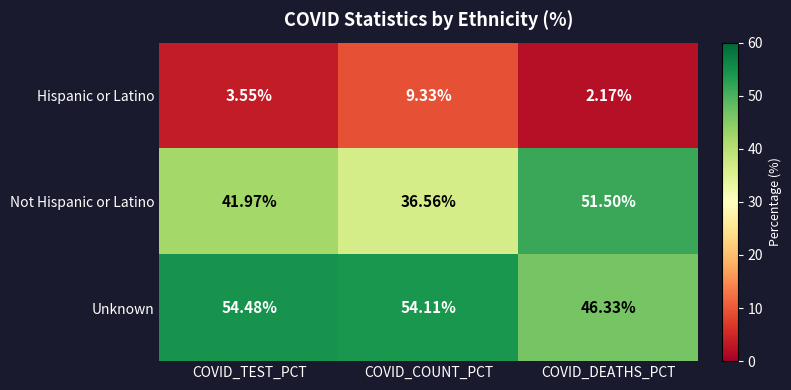

List the labels in order of Not Hispanic or Latino value, smallest first.

COVID_COUNT_PCT, COVID_TEST_PCT, COVID_DEATHS_PCT